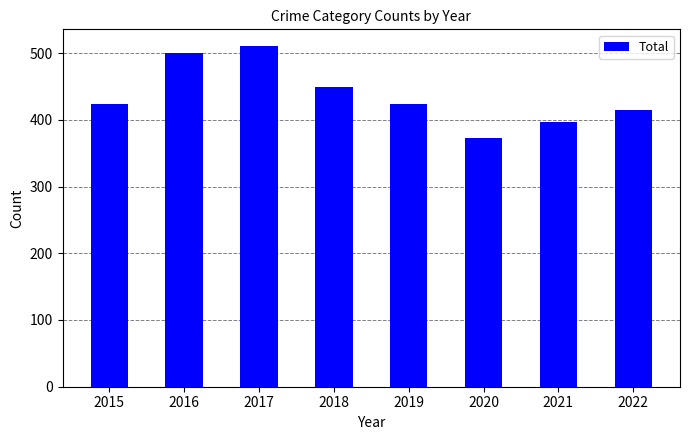

What is the change in value from 2016 to 2022?

-86